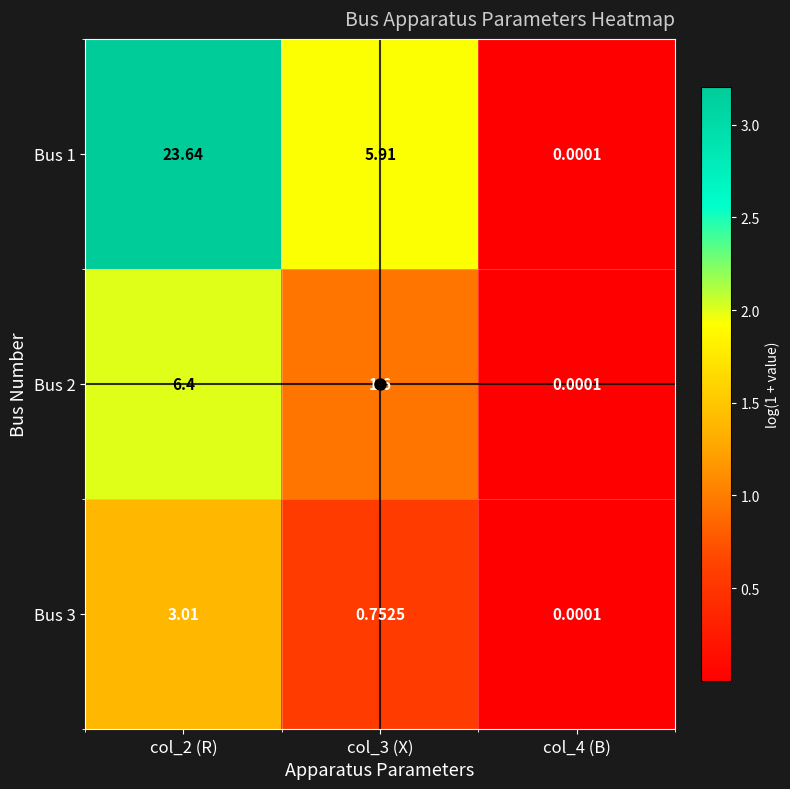

Is the value of Bus 2 at col_3 (X) greater than the value of Bus 3 at col_2 (R)?

No